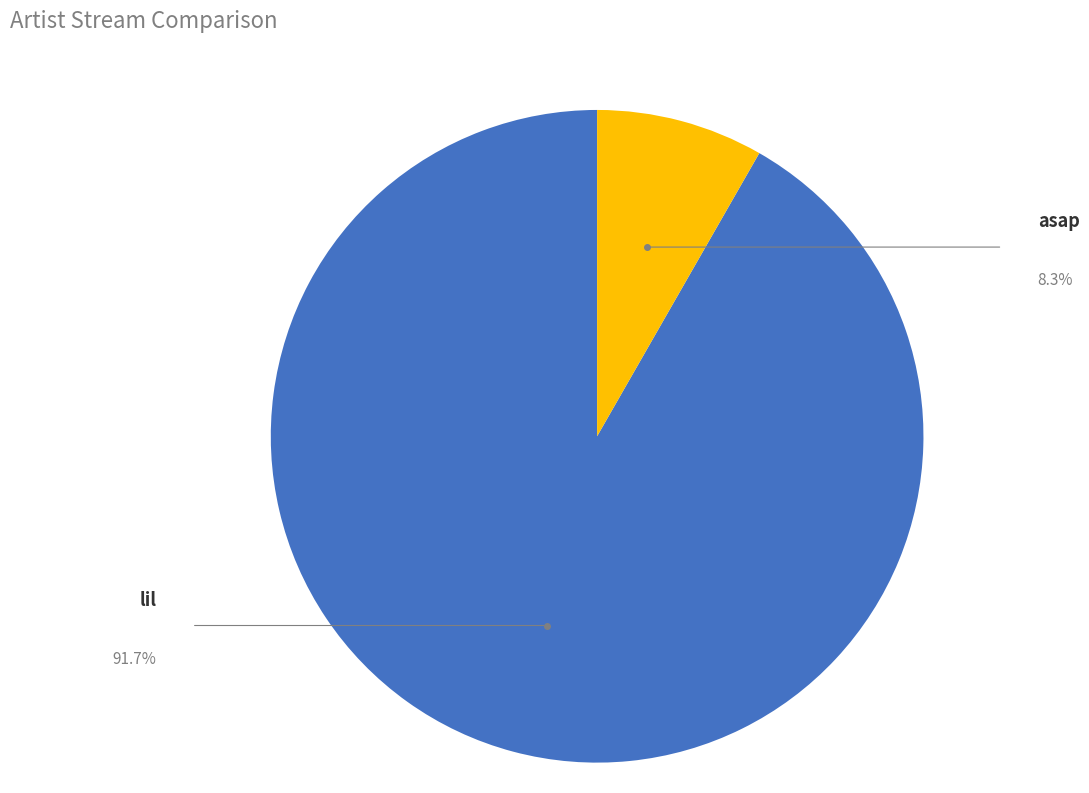

Which has a higher value, asap or lil?

lil